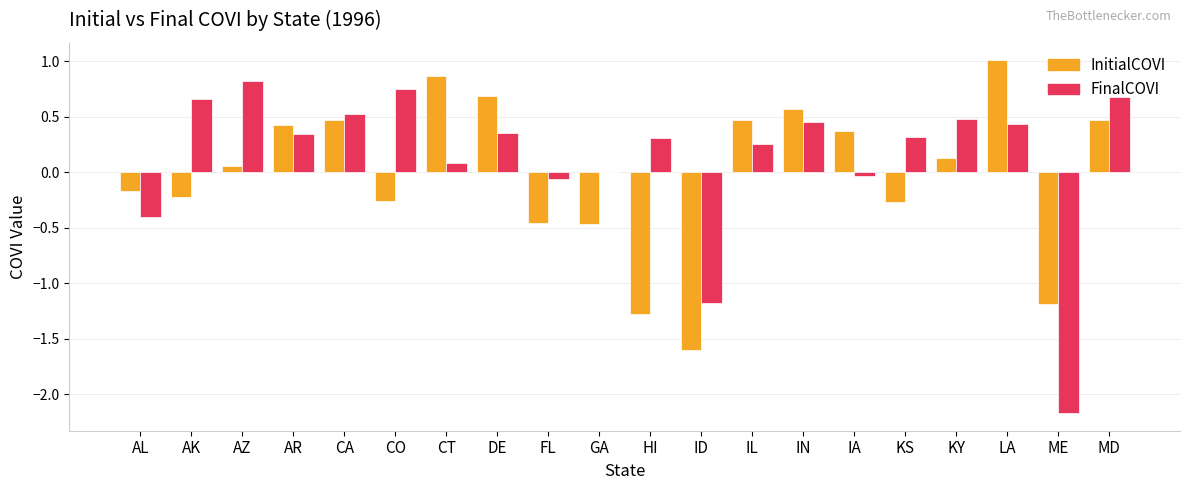

What are all the series names shown in the legend?

InitialCOVI, FinalCOVI